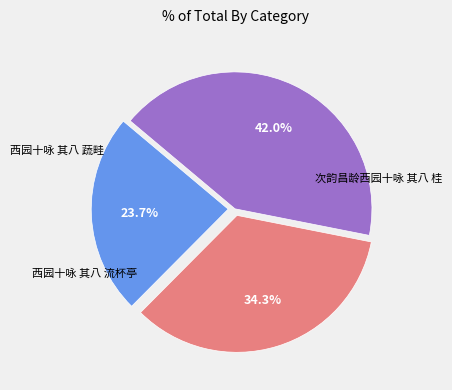

How many segments does this pie chart have?

3